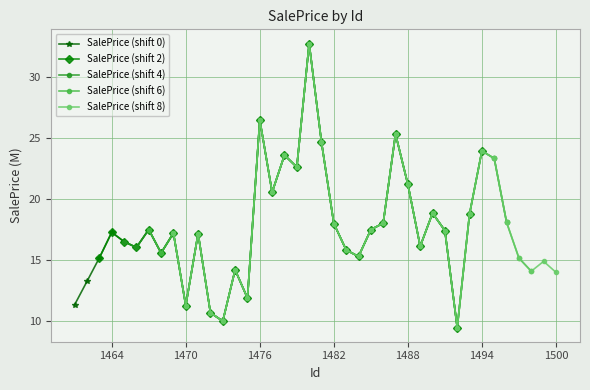

Reading left to right, list all the values displayed in this chart.

SalePrice (shift 0): 11.4	13.3	15.2	17.3	16.5	16.0	17.5	15.6	17.2	11.3	17.2	10.7	10.0	14.2	11.9	26.5	20.6	23.6	22.6	32.7	24.6	18.0	15.8	15.3	17.5	18.0	25.3	21.2	16.1	18.8	17.4	9.5
SalePrice (shift 2): 15.2	17.3	16.5	16.0	17.5	15.6	17.2	11.3	17.2	10.7	10.0	14.2	11.9	26.5	20.6	23.6	22.6	32.7	24.6	18.0	15.8	15.3	17.5	18.0	25.3	21.2	16.1	18.8	17.4	9.5	18.8	23.9
SalePrice (shift 4): 16.5	16.0	17.5	15.6	17.2	11.3	17.2	10.7	10.0	14.2	11.9	26.5	20.6	23.6	22.6	32.7	24.6	18.0	15.8	15.3	17.5	18.0	25.3	21.2	16.1	18.8	17.4	9.5	18.8	23.9	23.3	18.1
SalePrice (shift 6): 17.5	15.6	17.2	11.3	17.2	10.7	10.0	14.2	11.9	26.5	20.6	23.6	22.6	32.7	24.6	18.0	15.8	15.3	17.5	18.0	25.3	21.2	16.1	18.8	17.4	9.5	18.8	23.9	23.3	18.1	15.2	14.1
SalePrice (shift 8): 17.2	11.3	17.2	10.7	10.0	14.2	11.9	26.5	20.6	23.6	22.6	32.7	24.6	18.0	15.8	15.3	17.5	18.0	25.3	21.2	16.1	18.8	17.4	9.5	18.8	23.9	23.3	18.1	15.2	14.1	14.9	14.0